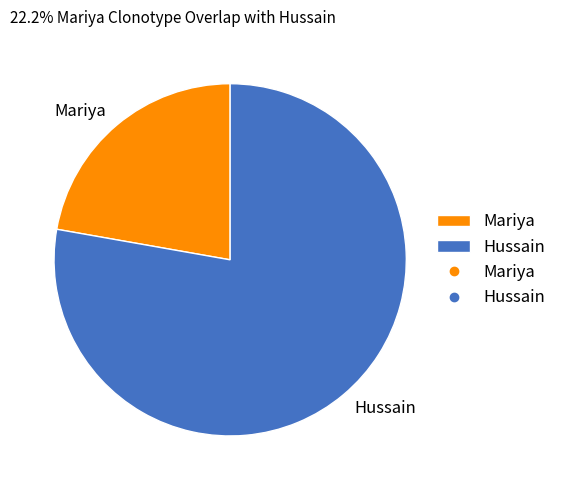

True or false: Hussain accounts for 86% of the total.

False